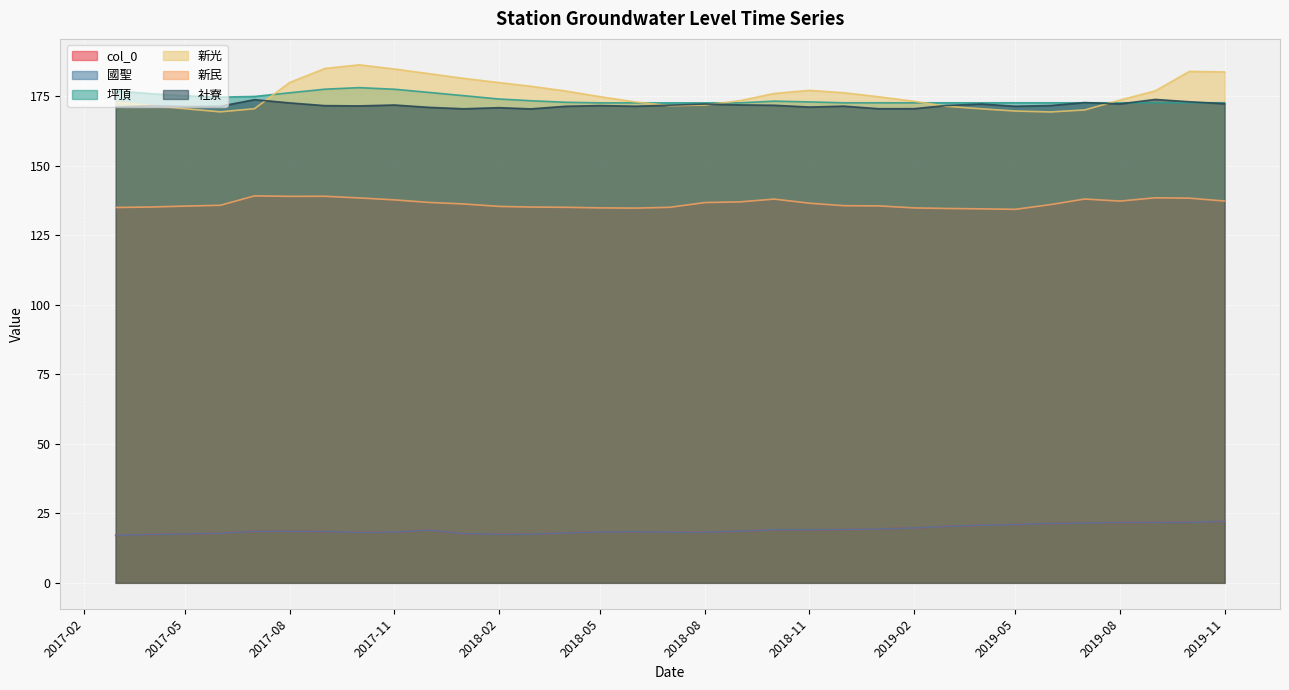

How many interior local valleys does the 國聖 series have?

4